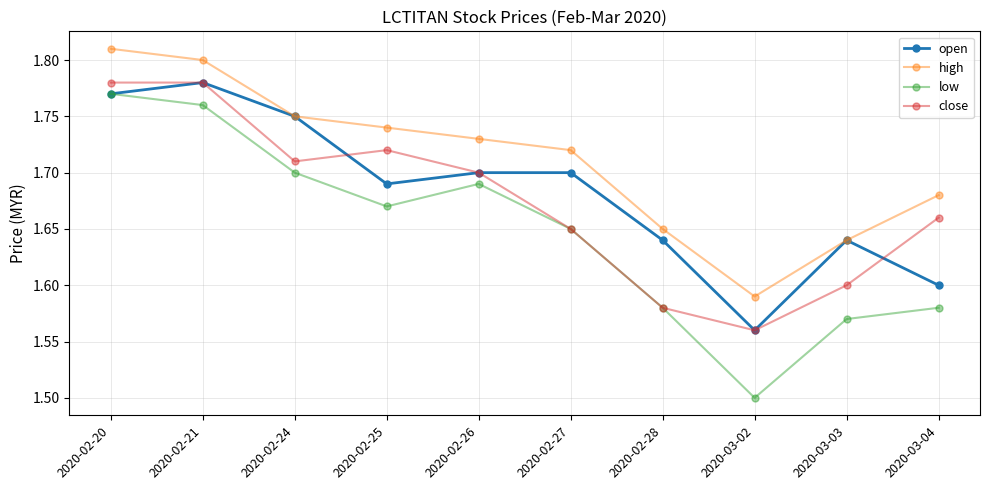

Which category has the lowest value in the high series?

2020-03-02